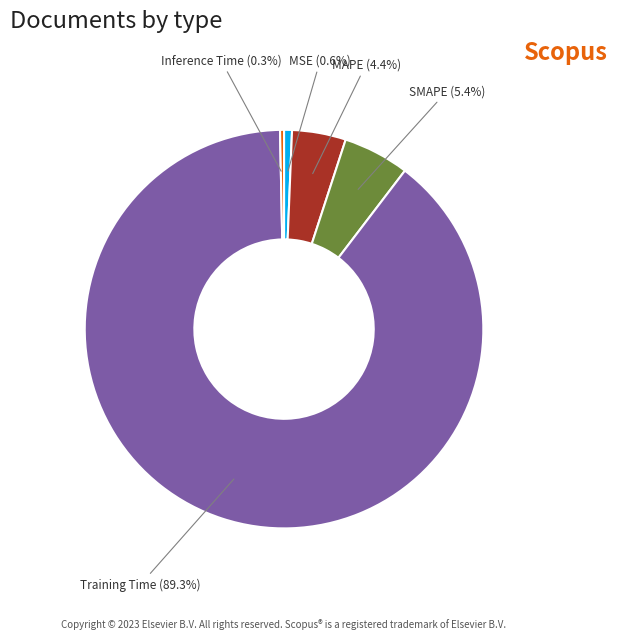

How many segments does this pie chart have?

5